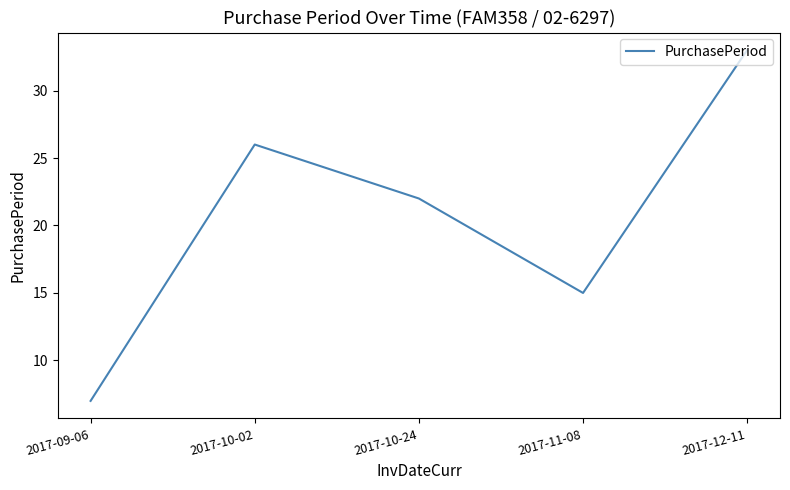

What position from the left is 2017-12-11?

5